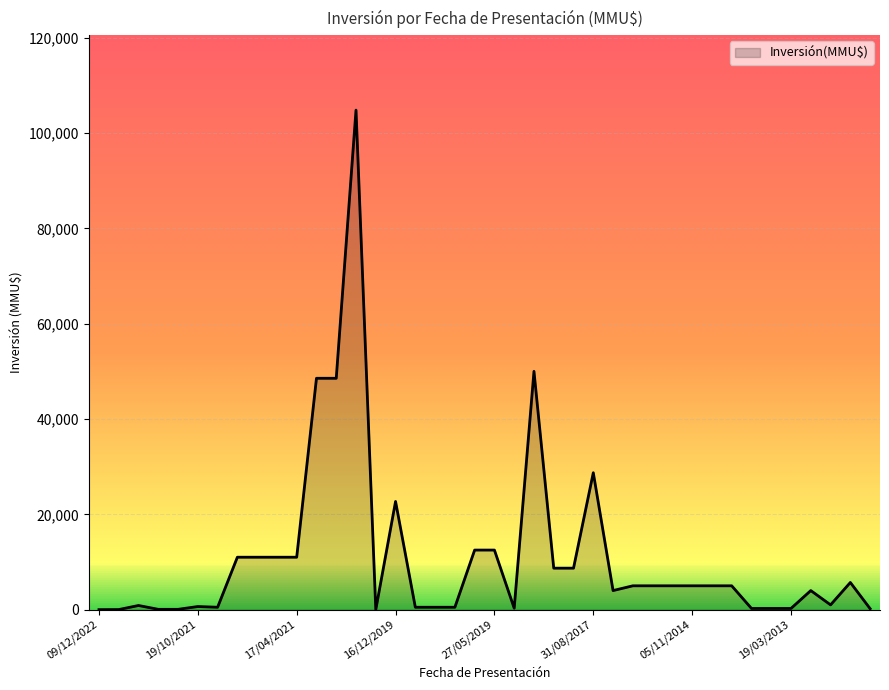

What is the difference between the maximum and minimum values?

104810